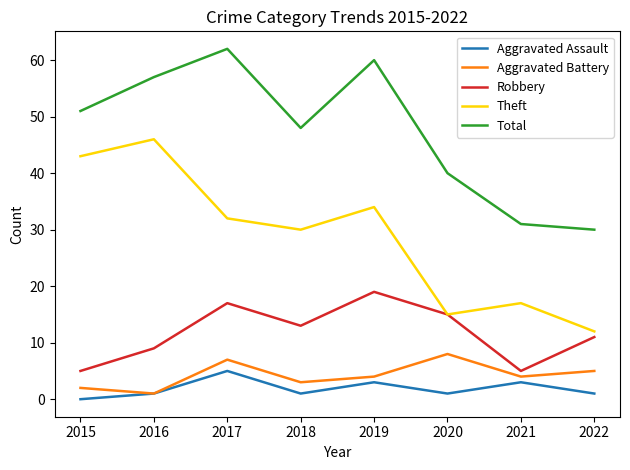

Reading left to right, list all the values displayed in this chart.

Aggravated Assault: 2015=0	2016=1	2017=5	2018=1	2019=3	2020=1	2021=3	2022=1
Aggravated Battery: 2015=2	2016=1	2017=7	2018=3	2019=4	2020=8	2021=4	2022=5
Robbery: 2015=5	2016=9	2017=17	2018=13	2019=19	2020=15	2021=5	2022=11
Theft: 2015=43	2016=46	2017=32	2018=30	2019=34	2020=15	2021=17	2022=12
Total: 2015=51	2016=57	2017=62	2018=48	2019=60	2020=40	2021=31	2022=30